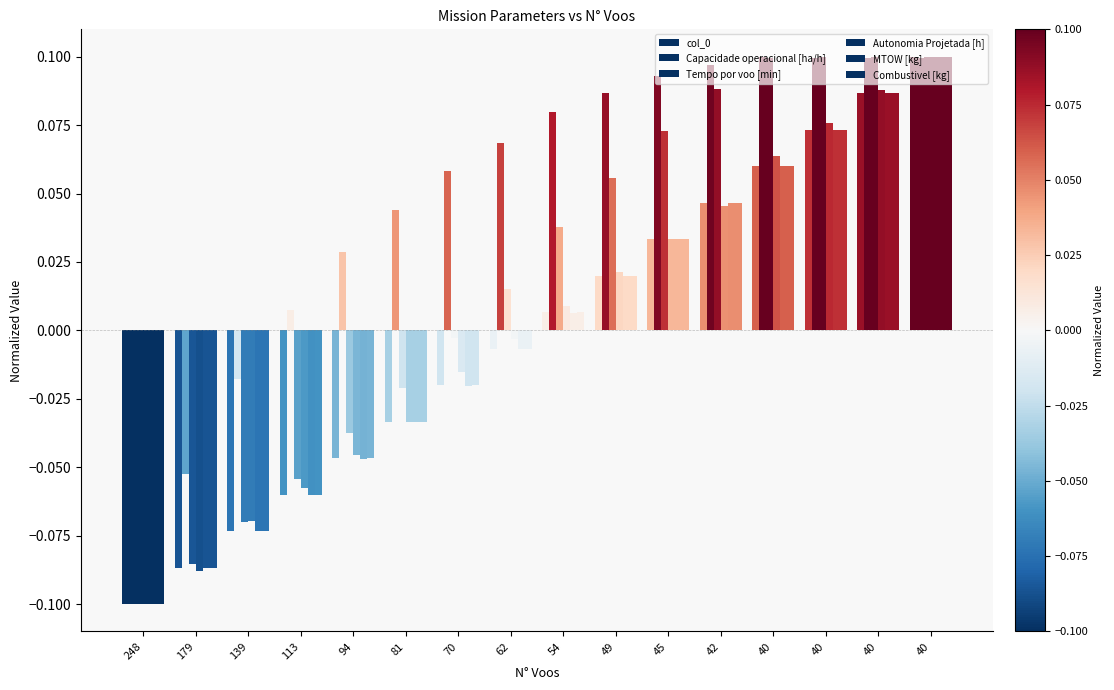

What is the greatest value displayed?

0.1